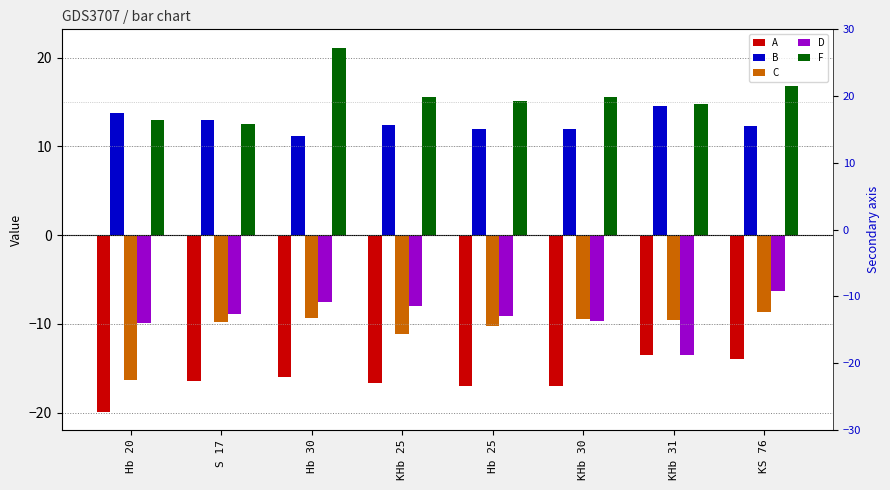

At which label does C first exceed -9?

KS 76